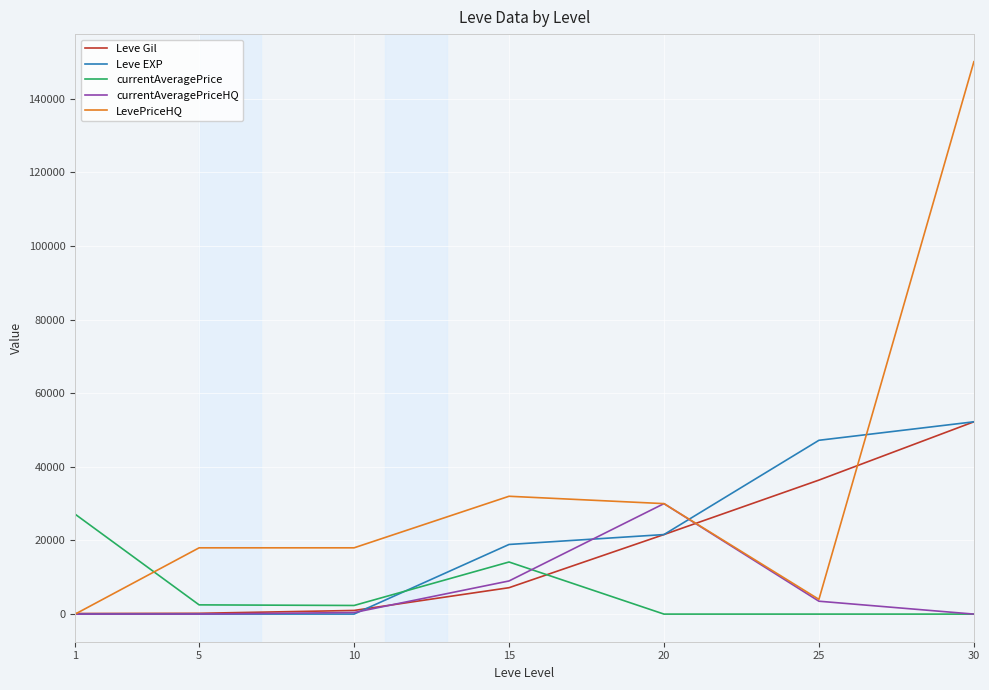

At which label is currentAveragePrice closest to 13564?

15